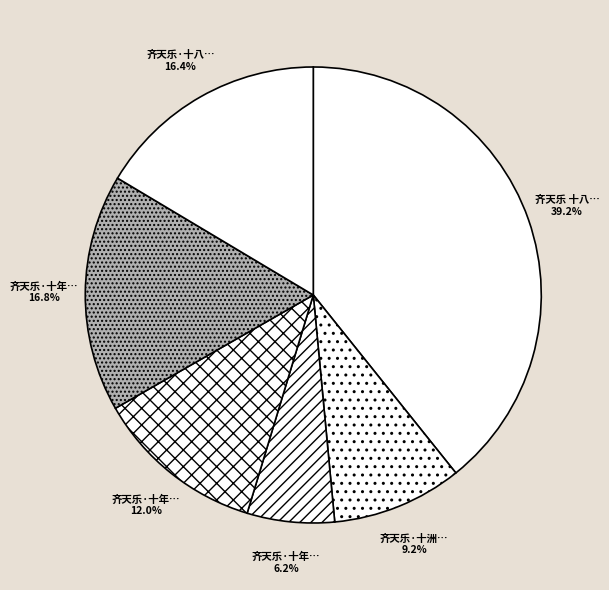

To the nearest percent, what is the difference between the largest and smallest slice percentages?

33%